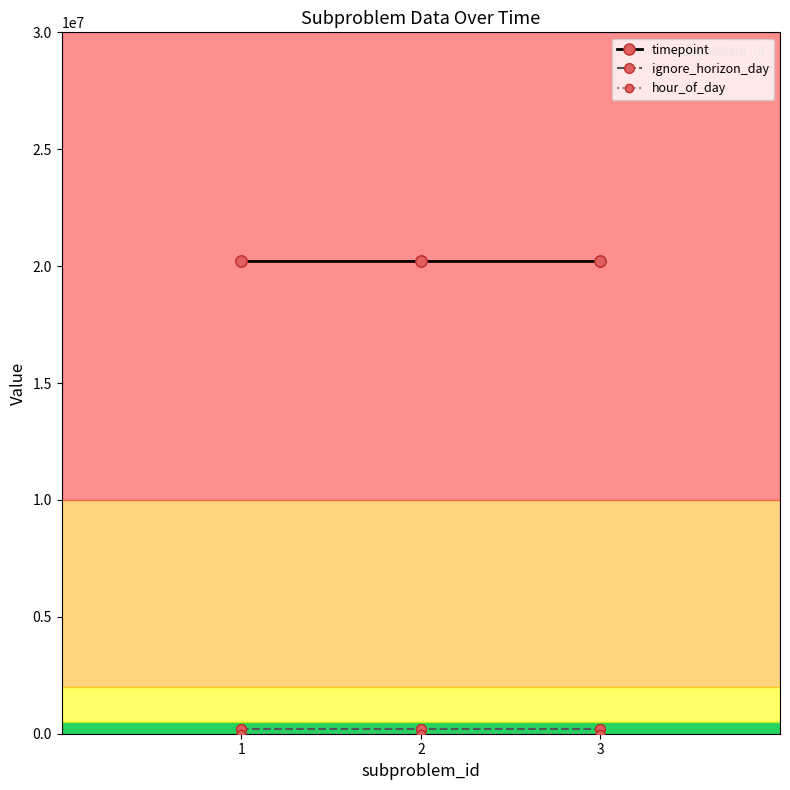

Does the chart have visible grid lines?

No